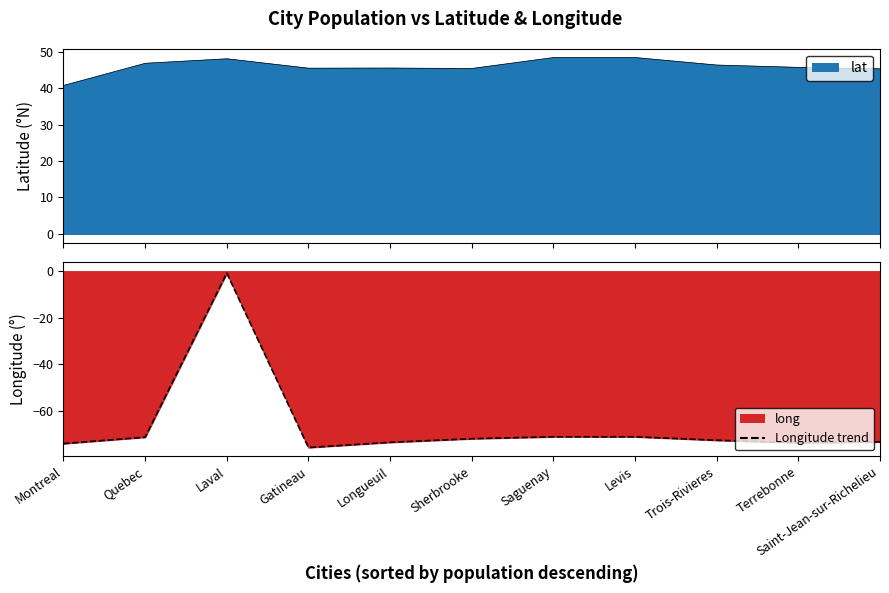

Where is the first local maximum?

Laval